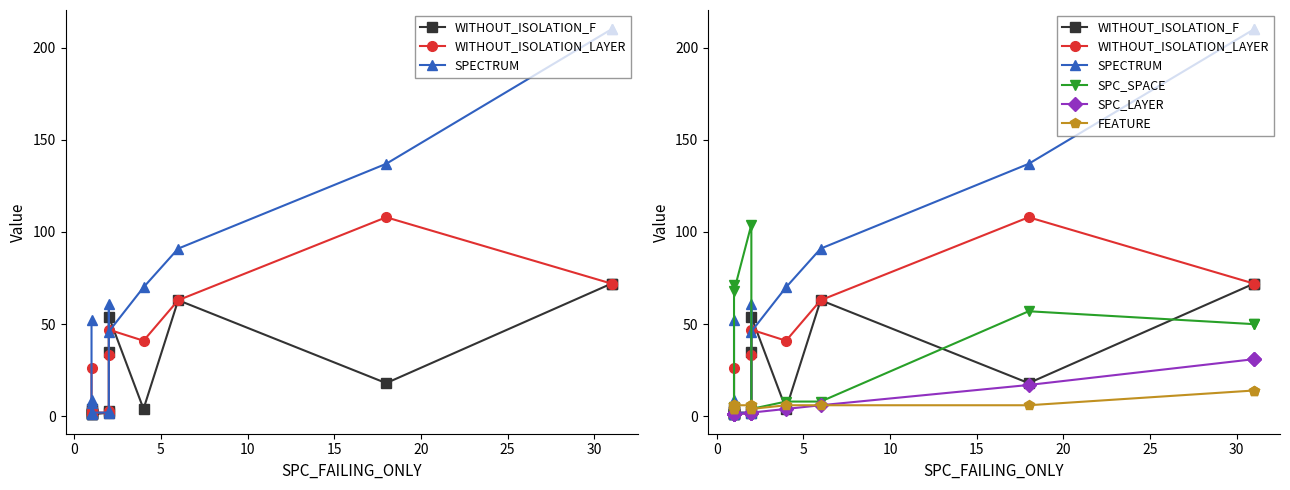

What is the lowest value of the WITHOUT_ISOLATION_F series?

1